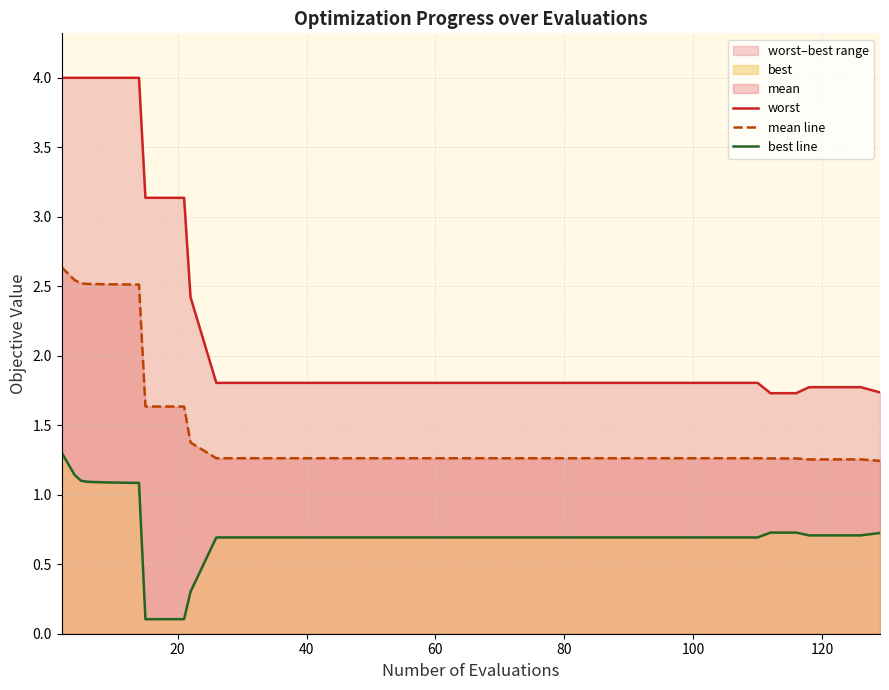

How many data points does each series have?

40